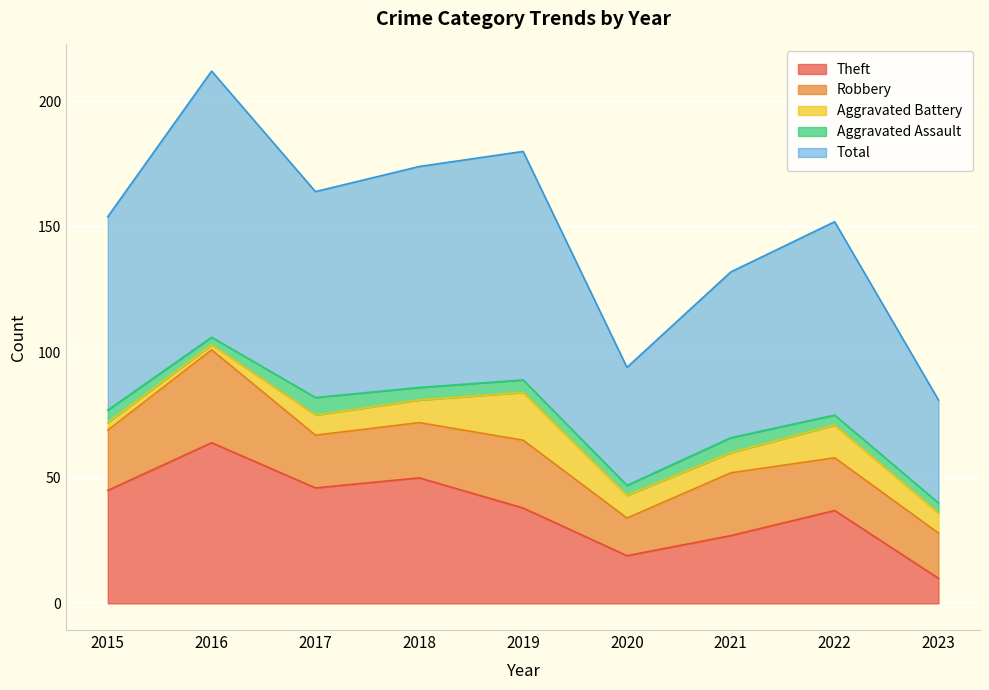

What are all the series names shown in the legend?

Theft, Robbery, Aggravated Battery, Aggravated Assault, Total